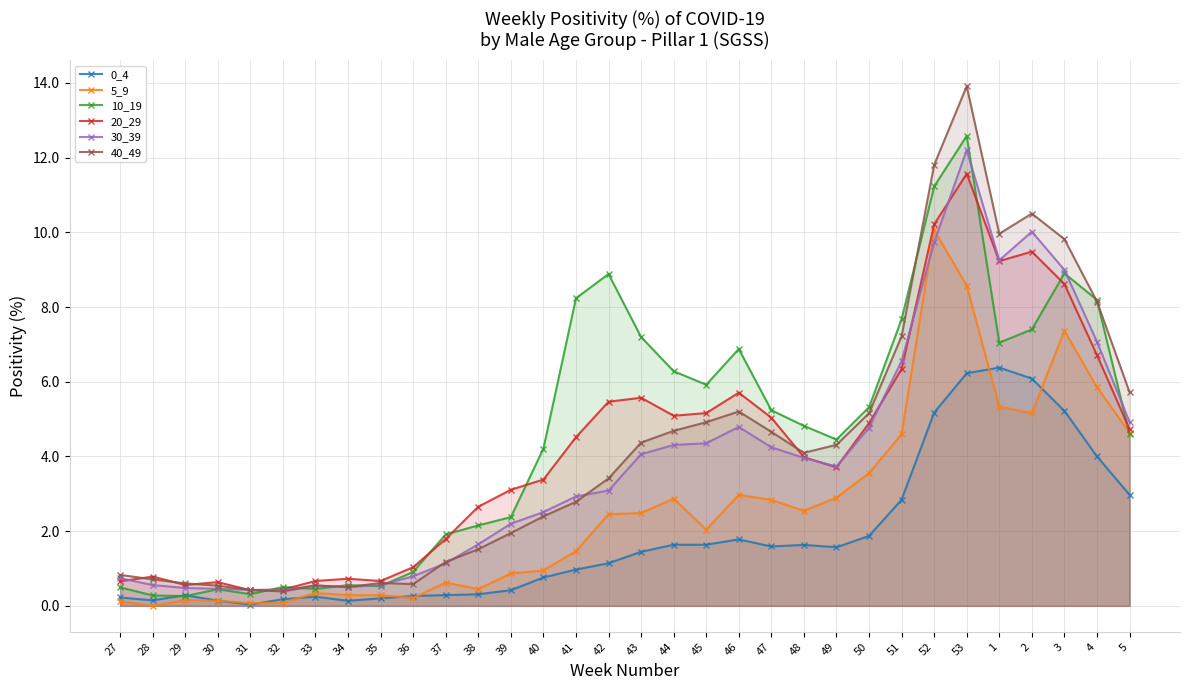

How many lines are shown in the chart?

6